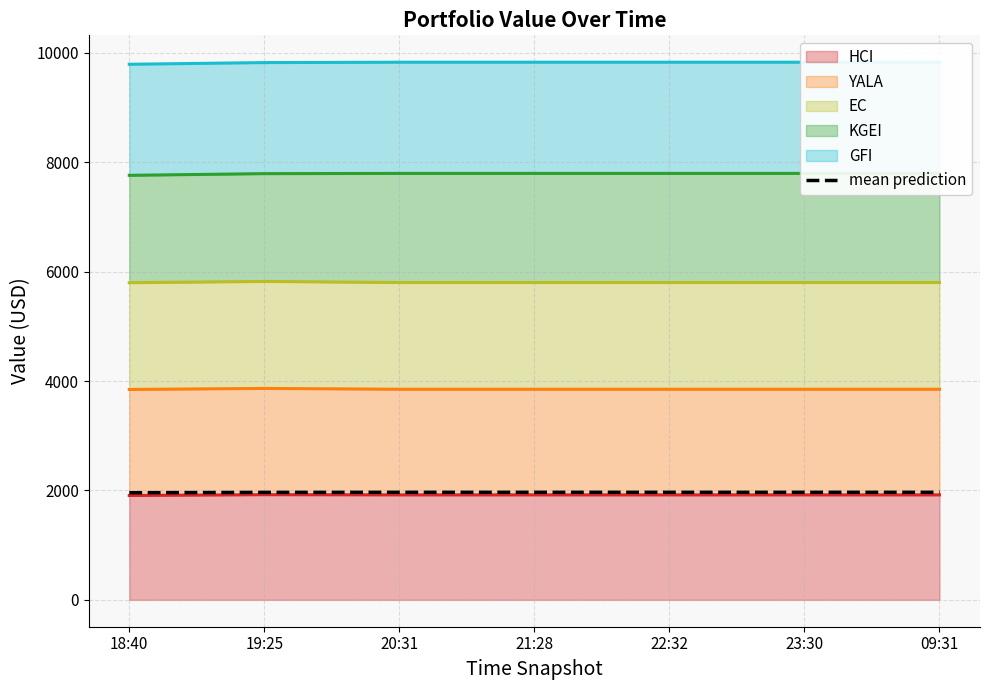

Where is the data nearest to the value 1962?

19:25